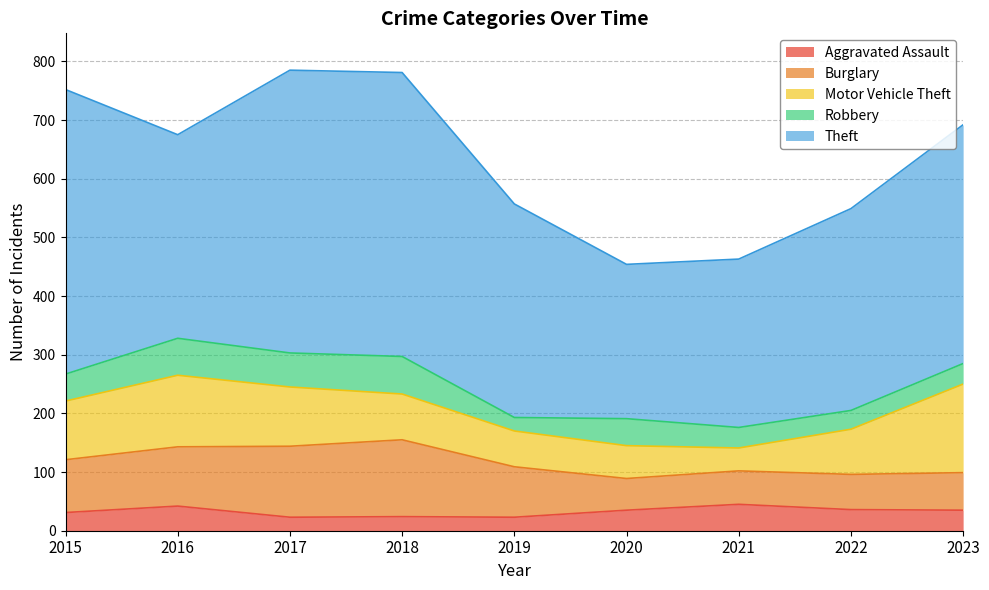

Is it true that Burglary equals 114 at 2023?

False